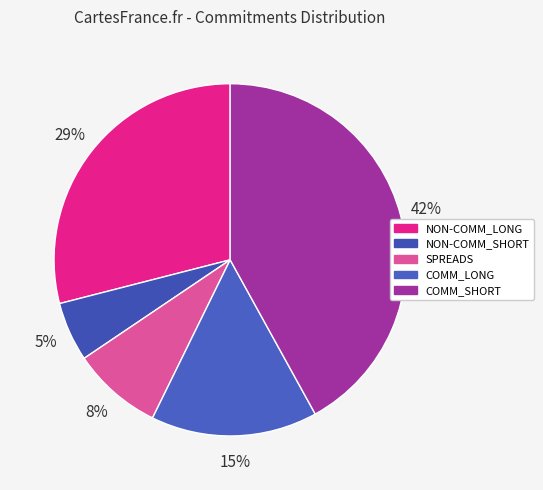

Does COMM_SHORT account for over 50% of the chart?

No